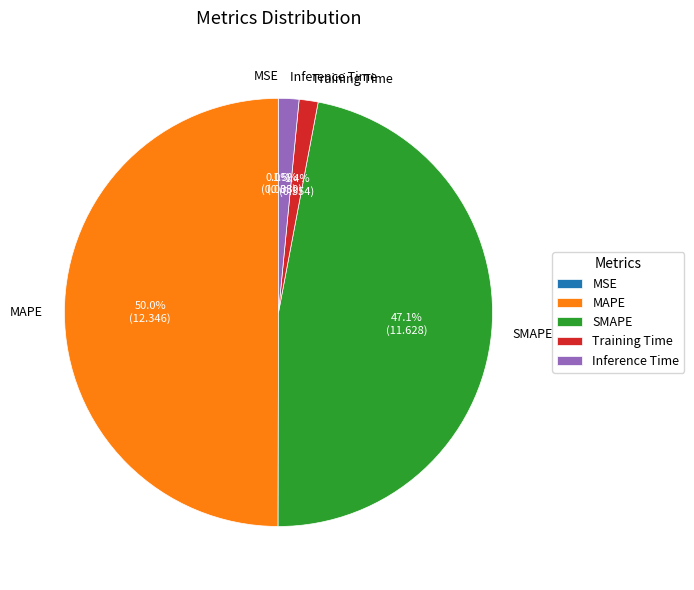

To the nearest percent, what percentage of the pie is Training Time?

1%